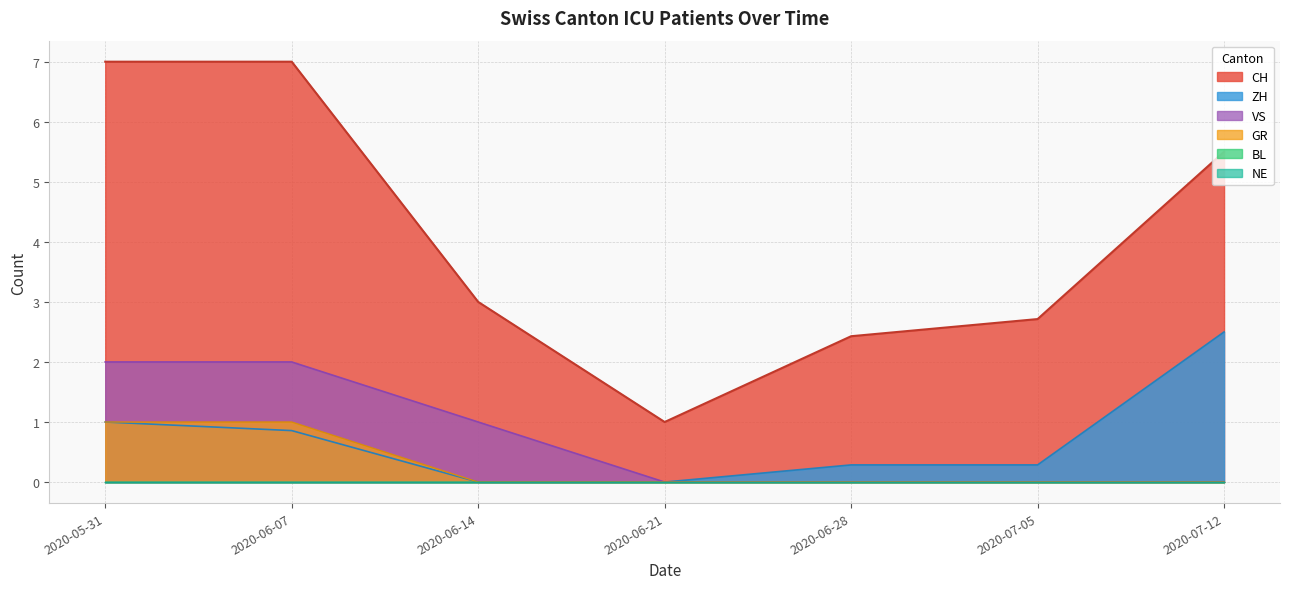

True or false: CH and NE cross at least once.

False